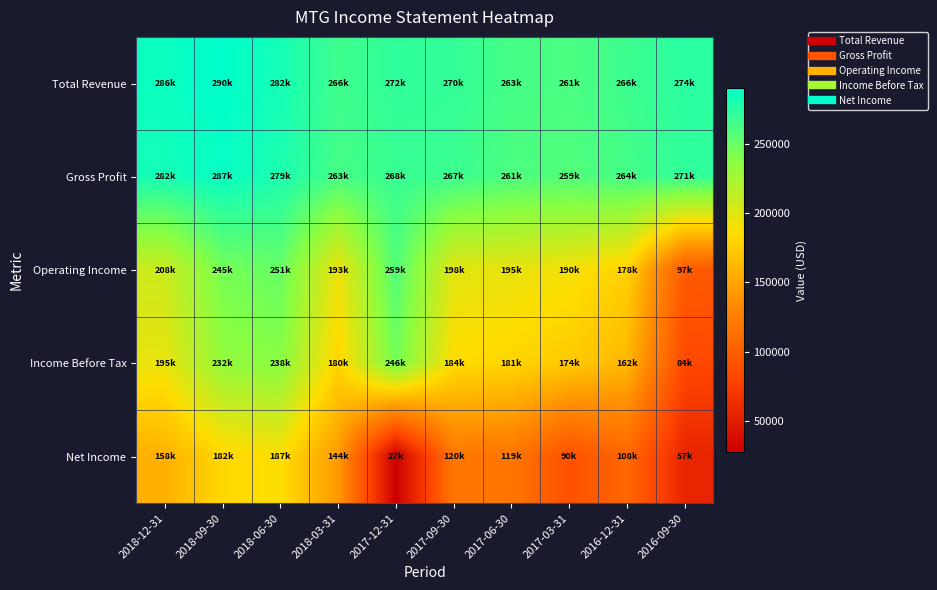

List the series in order of their peak value, lowest first.

Net Income, Income Before Tax, Operating Income, Gross Profit, Total Revenue